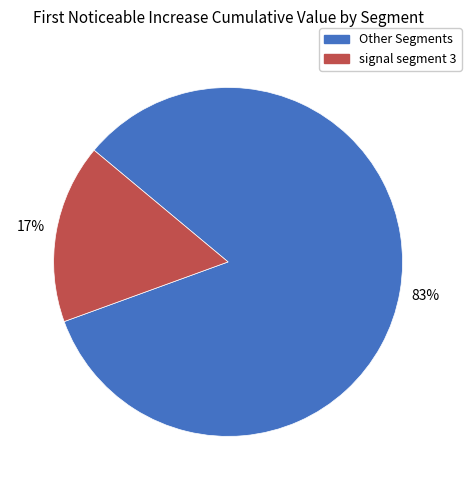

How many slices are in this pie chart?

2